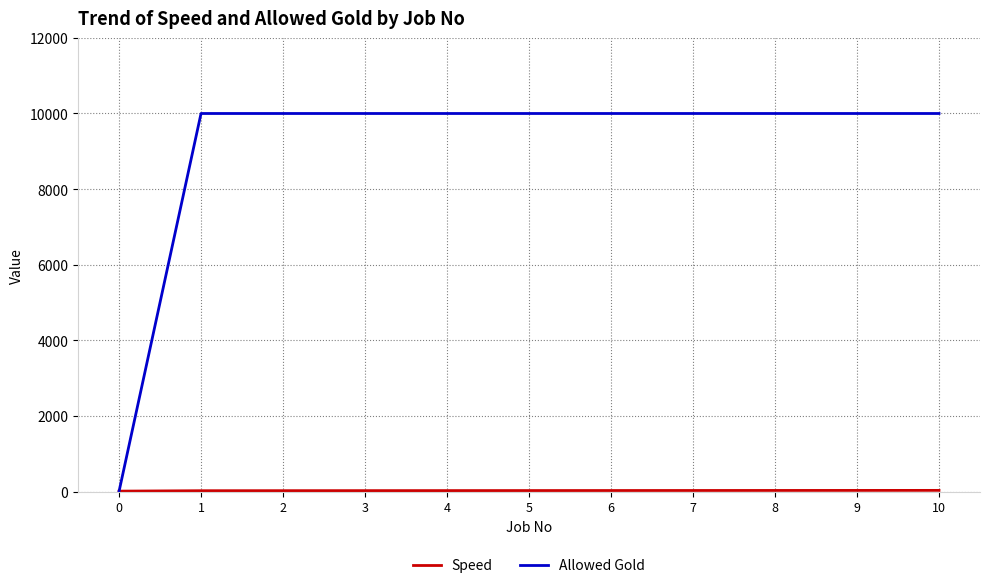

The value of Allowed Gold at 2 is 10000. True or false?

True